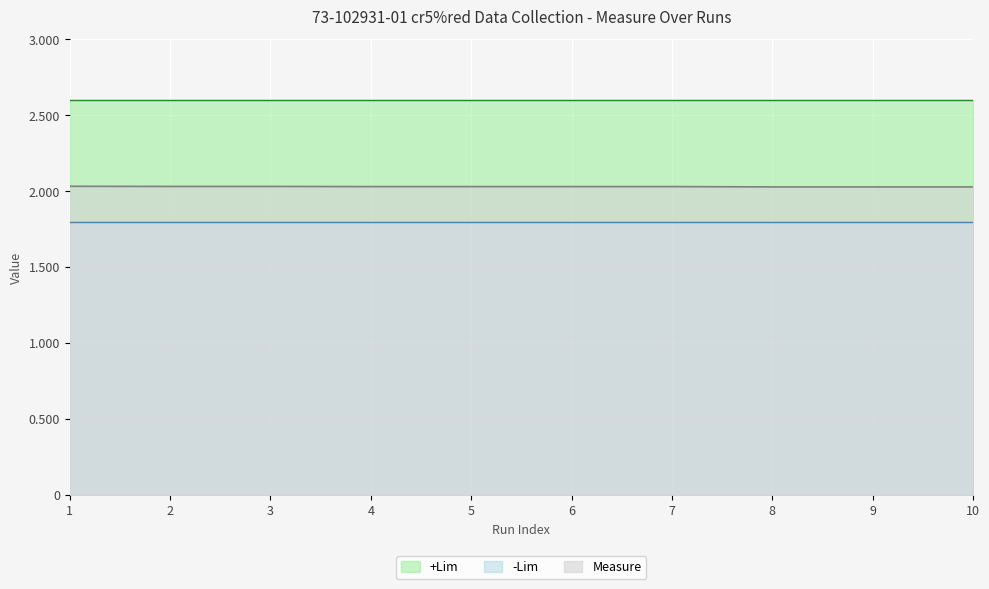

Rank the series at 4 from lowest to highest value.

-Lim, Measure, +Lim